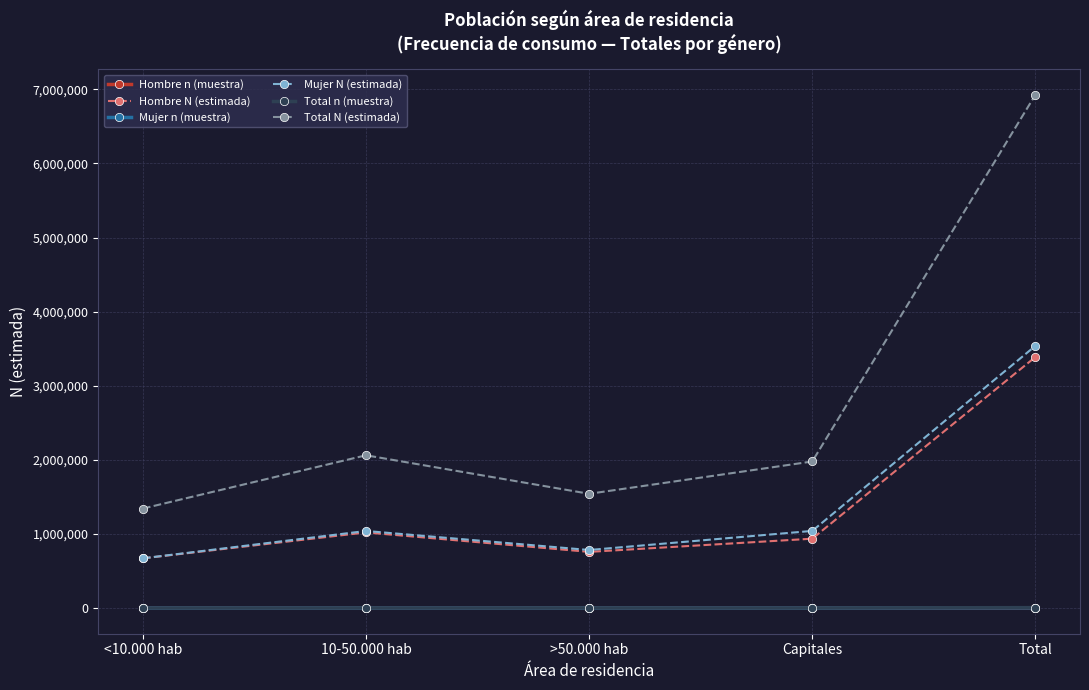

What is the value of the Hombre N (estimada) point at the 4th from the left?

936633